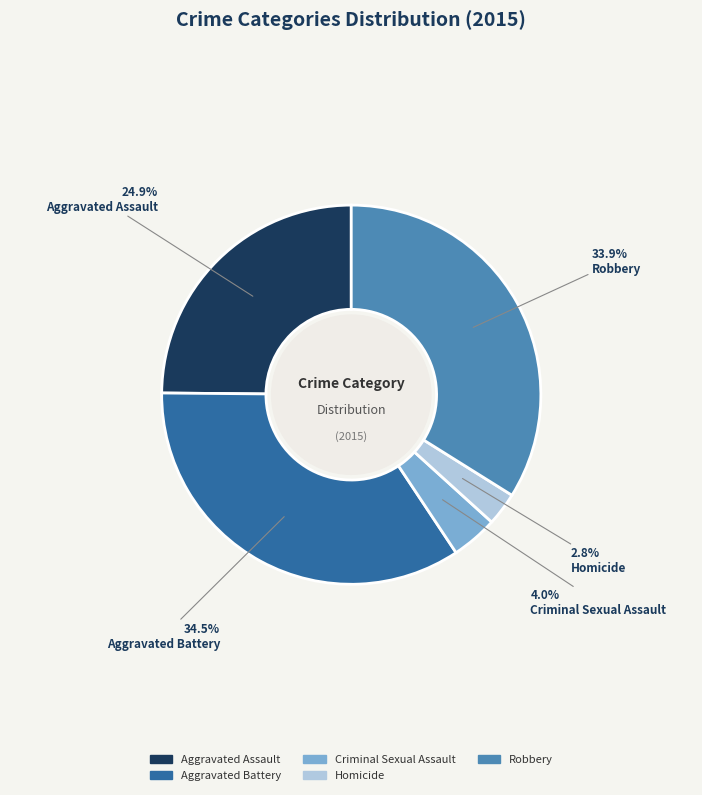

To the nearest percent, what portion does Robbery represent?

34%